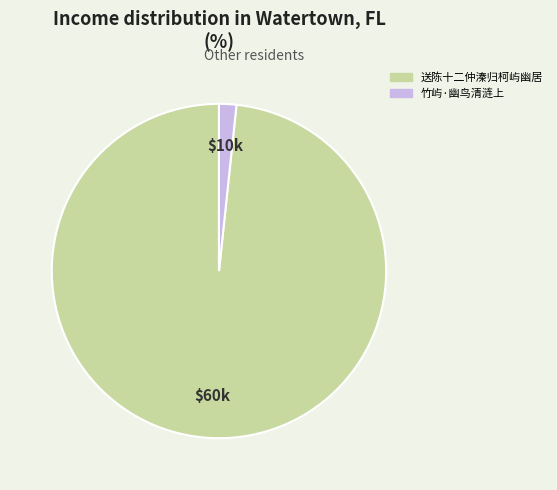

What is the ratio of the value at 送陈十二仲溱归柯屿幽居 to the value at 竹屿·幽鸟清涟上?

58.8